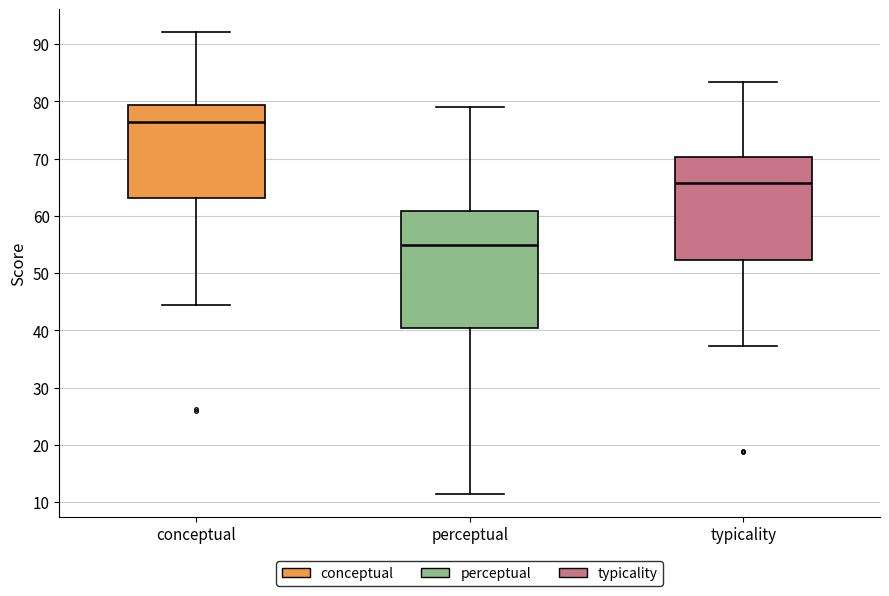

Which box's median line is the highest?

conceptual